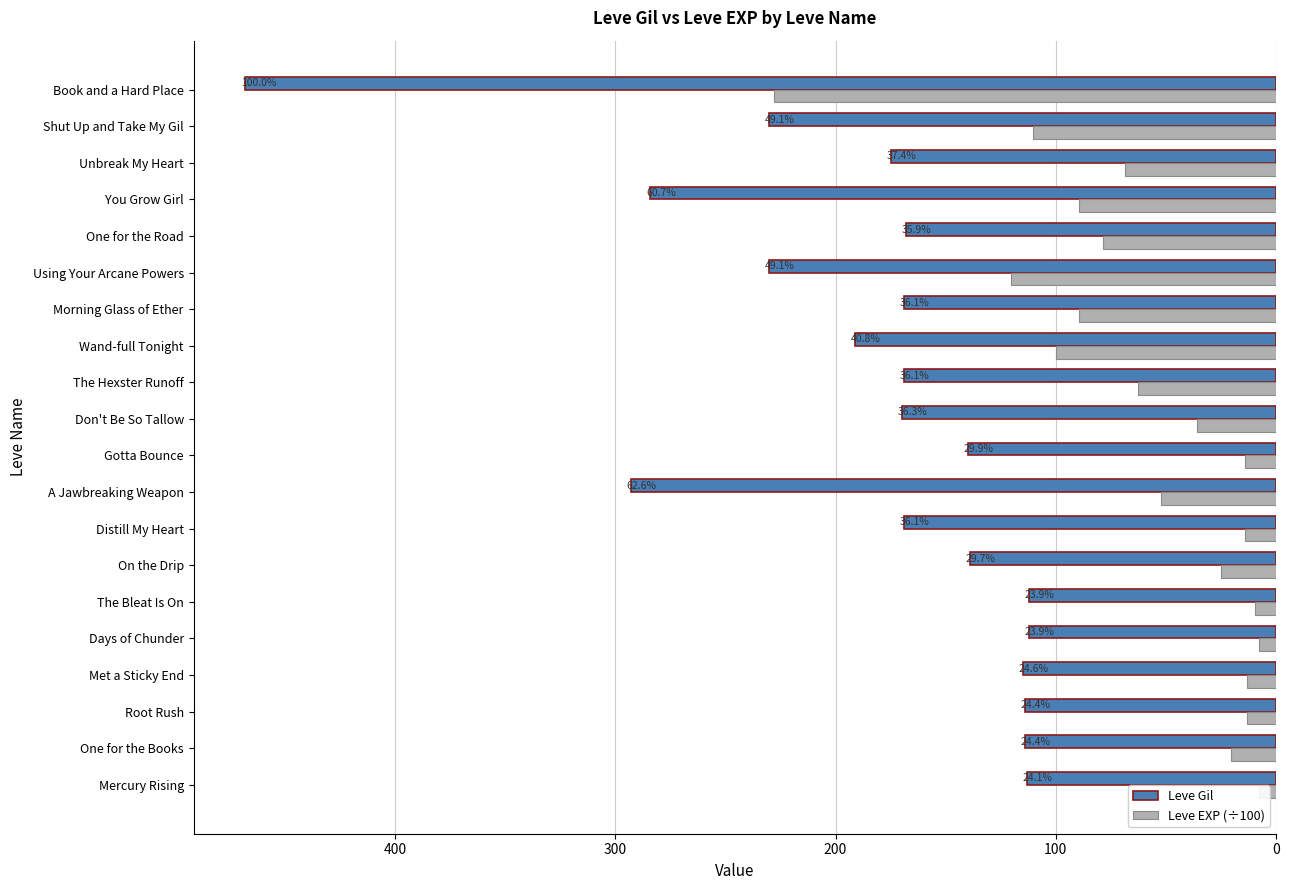

Count the number of categories in the chart.

20